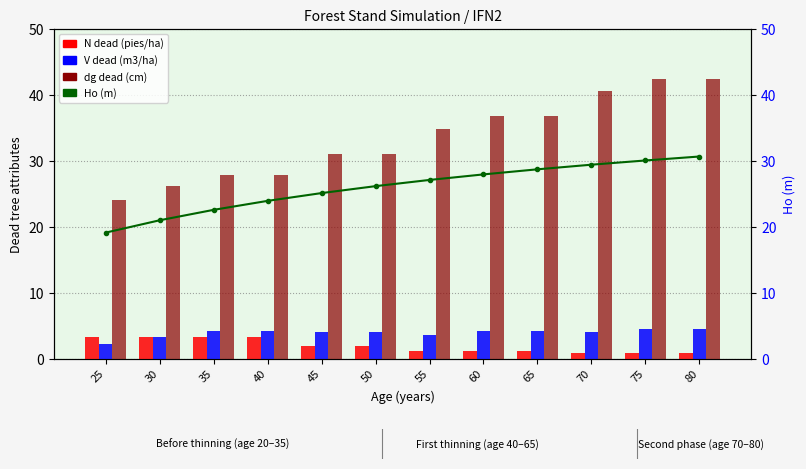

What is the sum of all N dead (pies/ha) values?

23.1